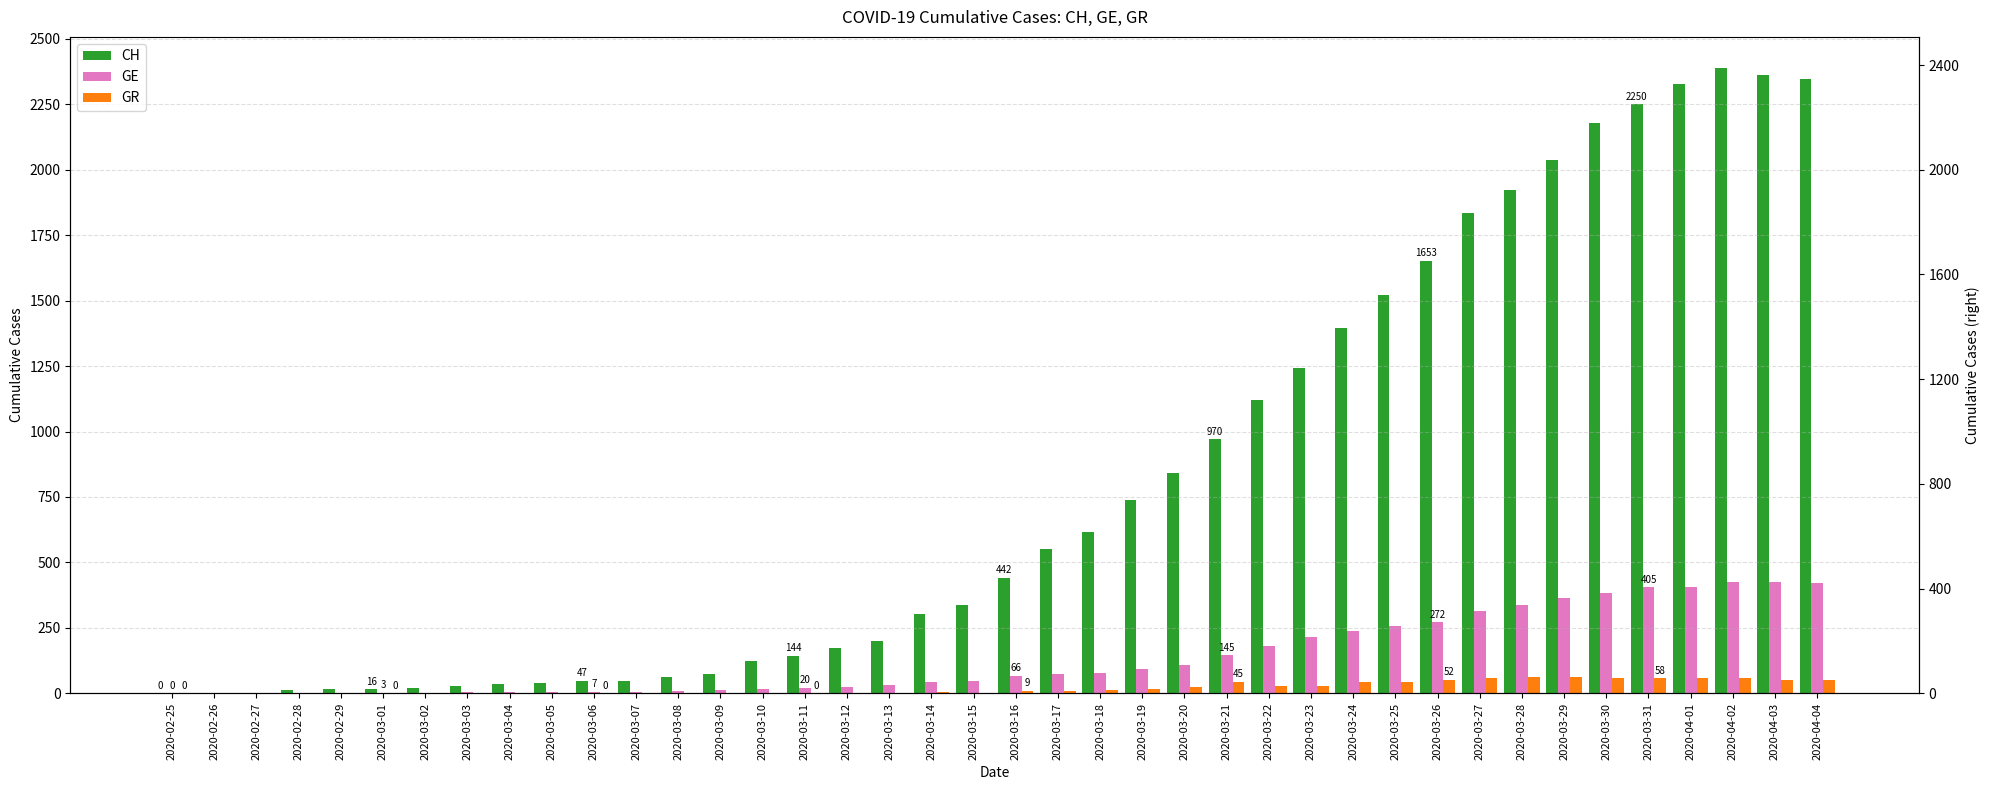

What is the spread (max minus min) of values at 2020-03-22?

1092